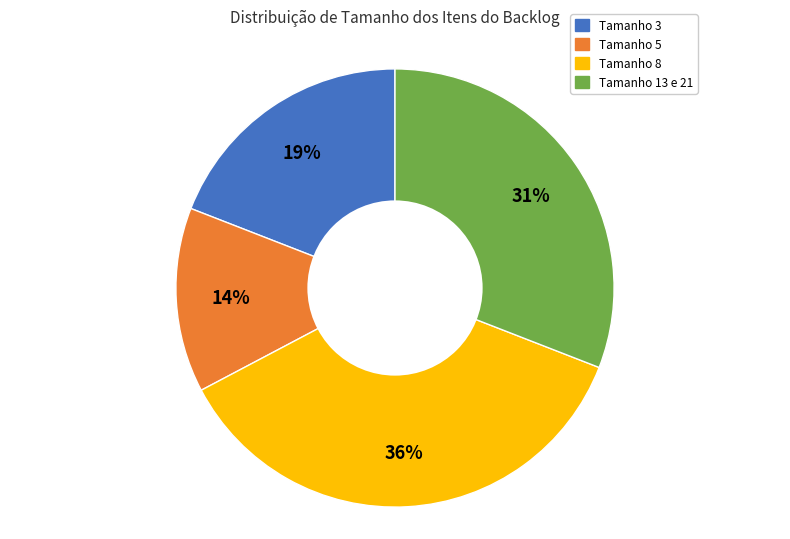

Is Tamanho 13 e 21 the majority of the pie?

No